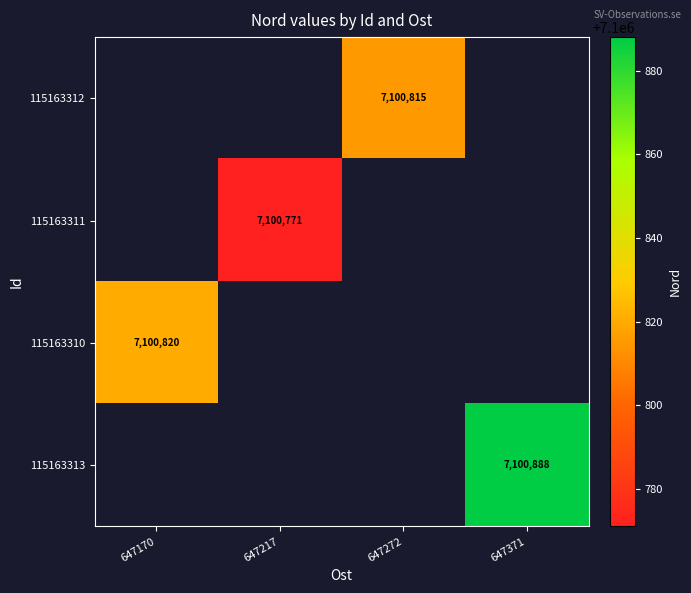

True or false: 115163310 has a value of 3499984 at 647170.

False